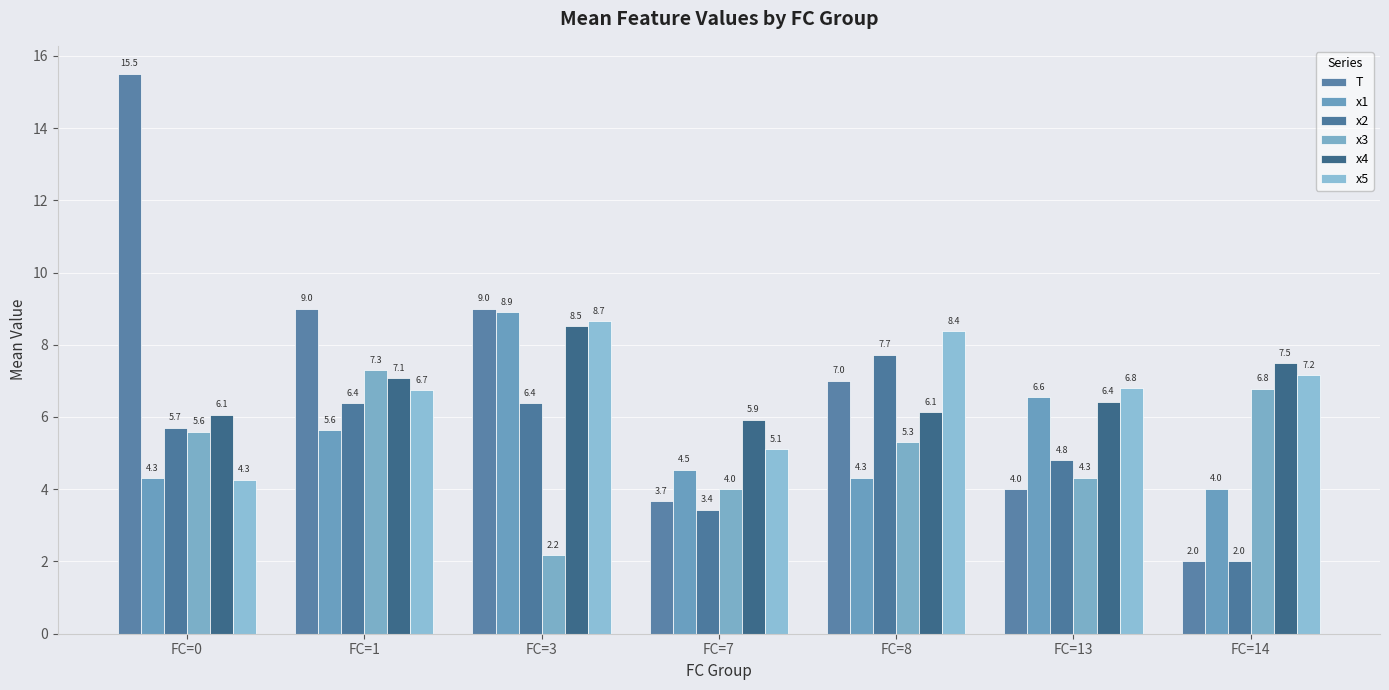

How many bars are there in total?

42